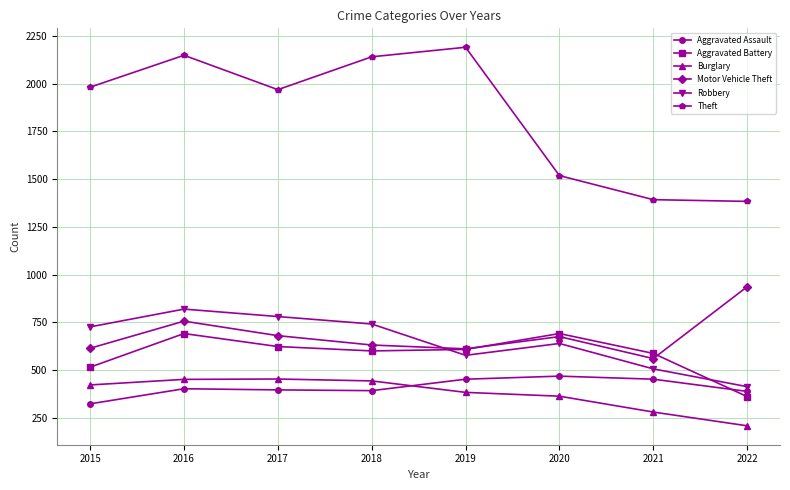

What is the total value across all series at 2022?

3689